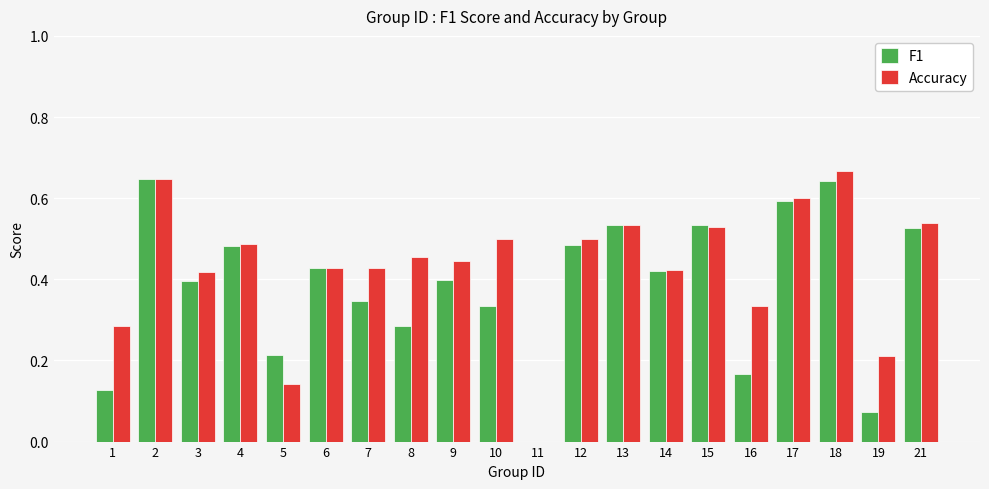

Is it true that Accuracy equals 0.4 at 9?

True